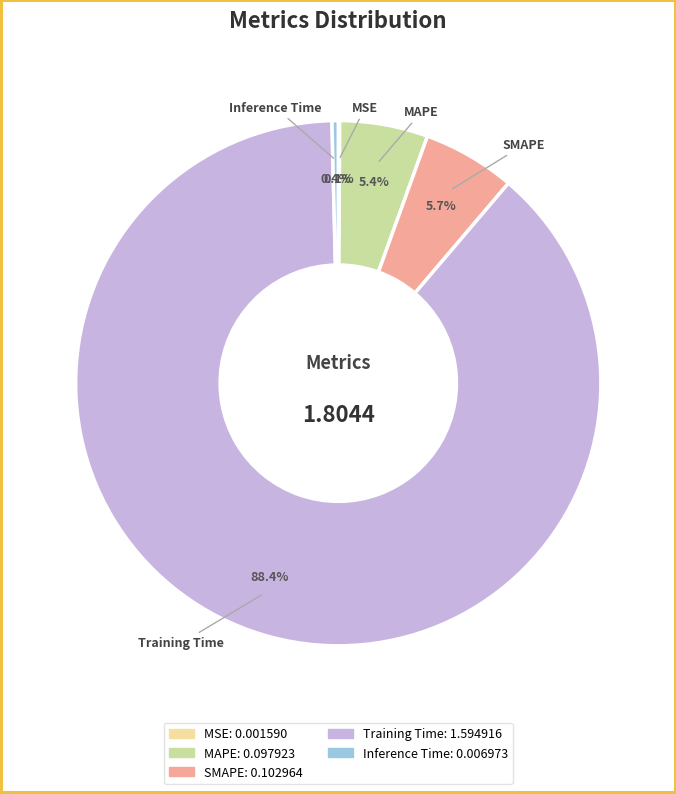

What percentage is the MAPE slice, to the nearest percent?

5%